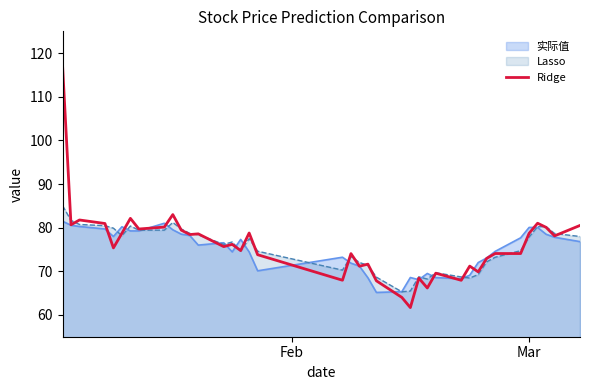

List the series in order of their peak value, highest first.

Ridge, Lasso, 实际值